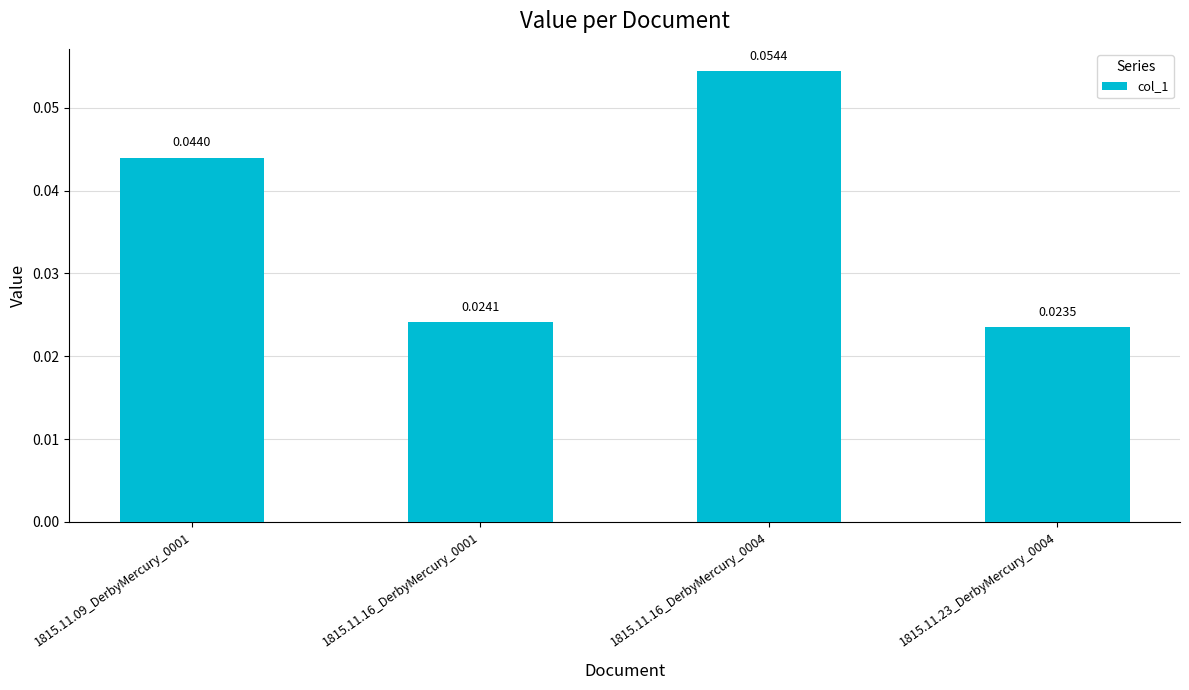

Between 1815.11.23_DerbyMercury_0004 and 1815.11.16_DerbyMercury_0001, which is larger?

1815.11.16_DerbyMercury_0001